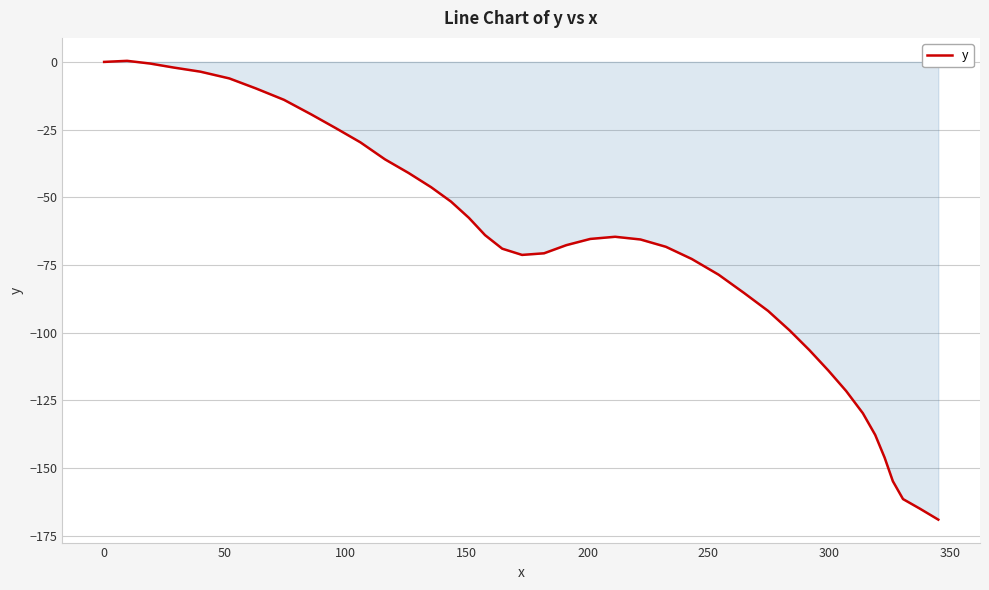

What is the smallest value displayed?

-169.1